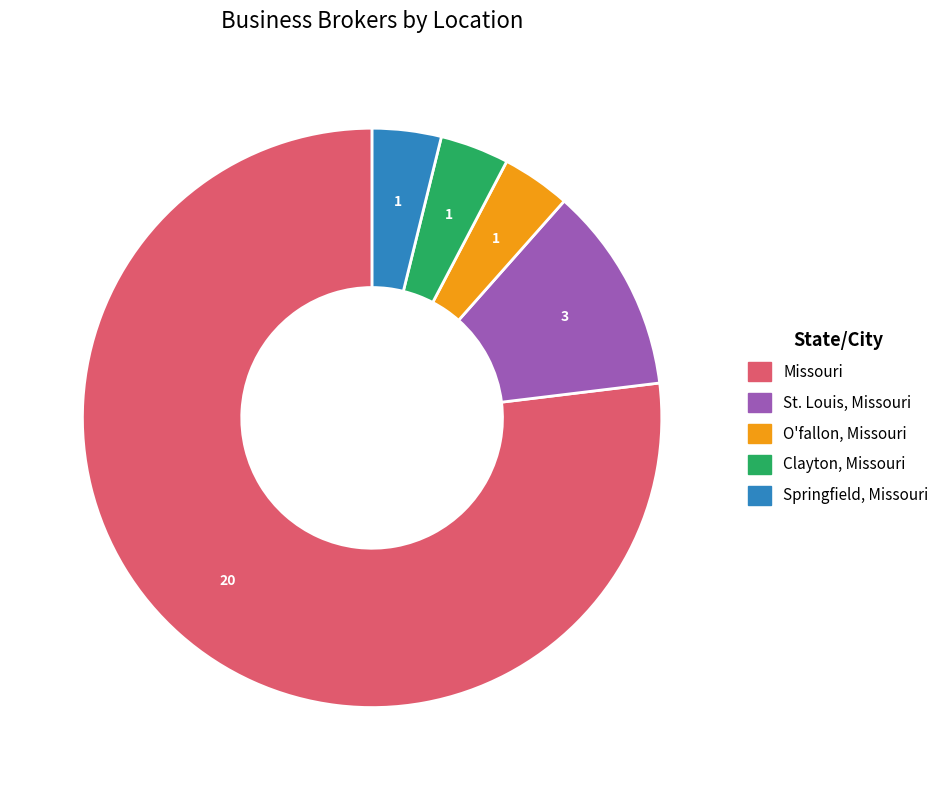

Which slice is the largest?

Missouri